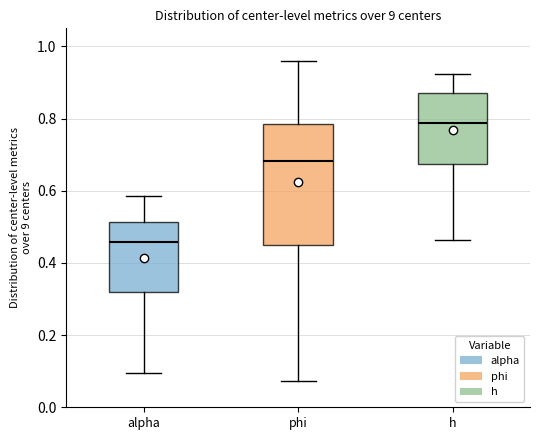

Reading left to right, transcribe this box plot: for each box, give where its median line is, the range the box spans, and where its two whiskers end, as read against the y-axis. The values are not printed on the chart, so give them approximately, as read against the axis.

alpha: median 0.46, box 0.32 to 0.52, whiskers 0.10 to 0.58
phi: median 0.68, box 0.46 to 0.78, whiskers 0.08 to 0.96
h: median 0.78, box 0.68 to 0.88, whiskers 0.46 to 0.92